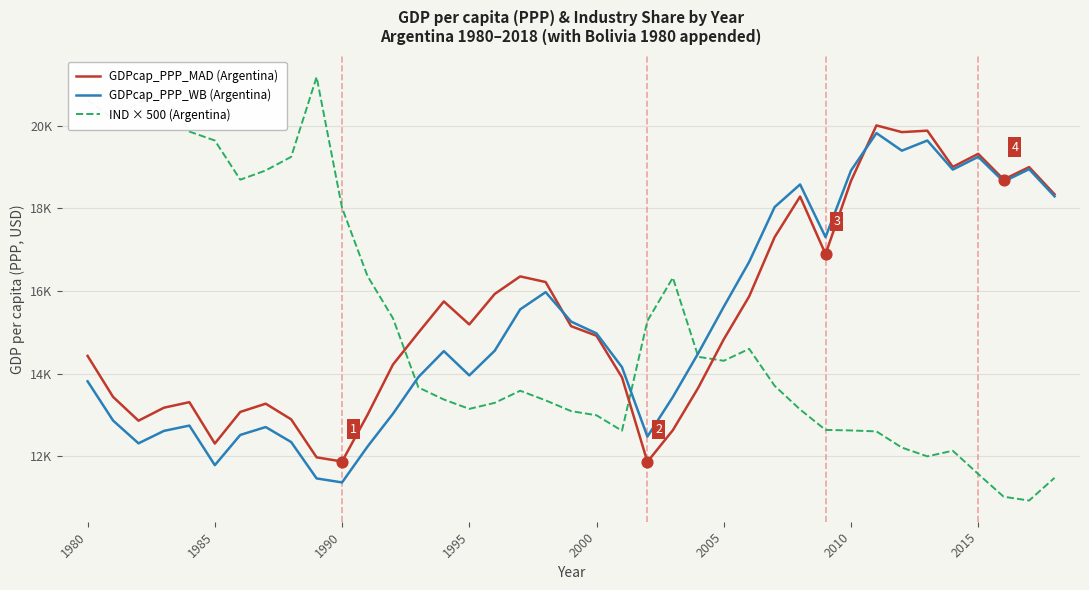

What are all the series names shown in the legend?

GDPcap_PPP_MAD (Argentina), GDPcap_PPP_WB (Argentina), IND × 500 (Argentina)